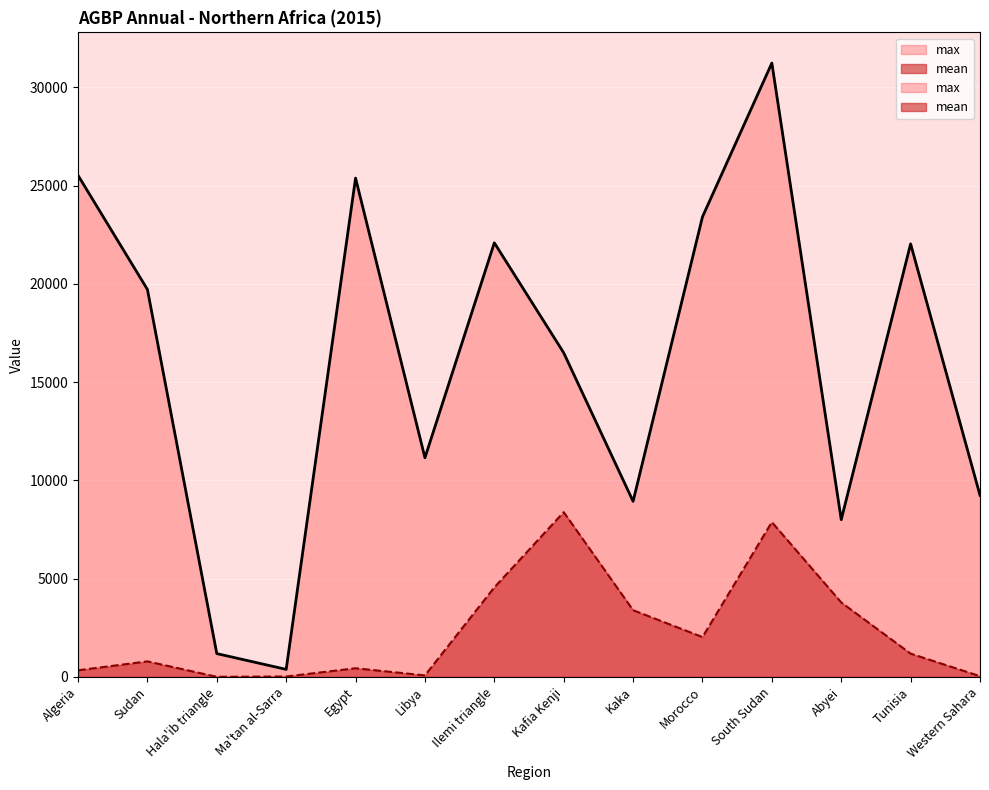

Which label corresponds to the largest value in the chart?

South Sudan